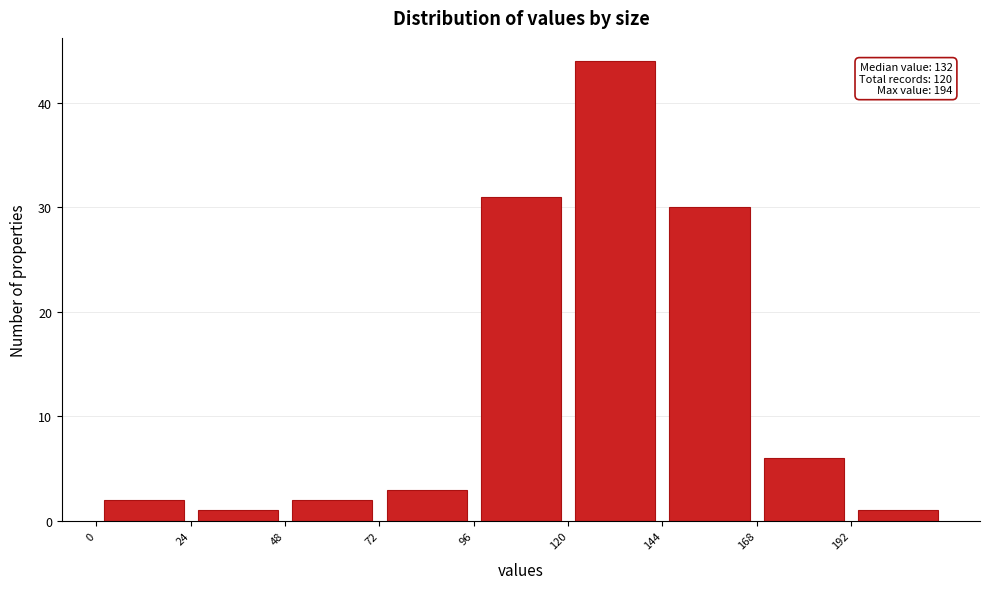

Which range on the x-axis has the tallest bar?

120 to 144